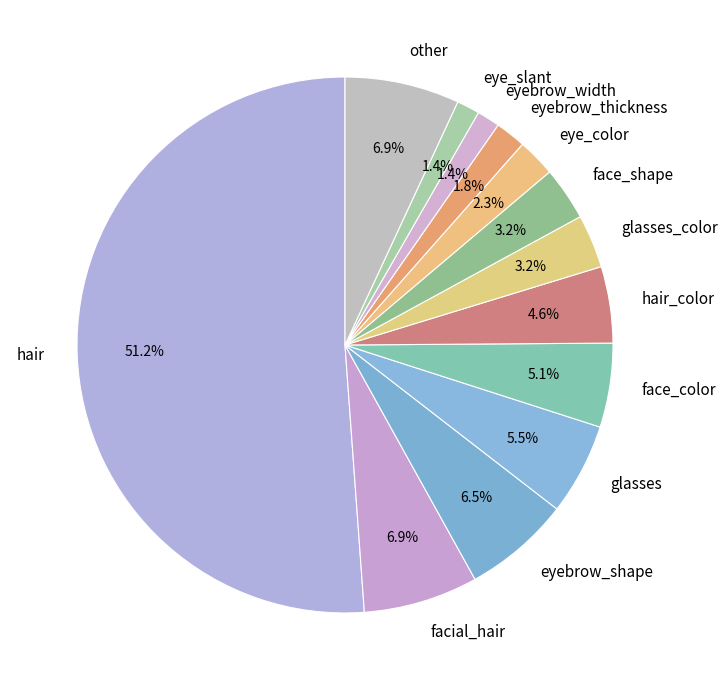

Which slice represents more than half of the pie?

hair